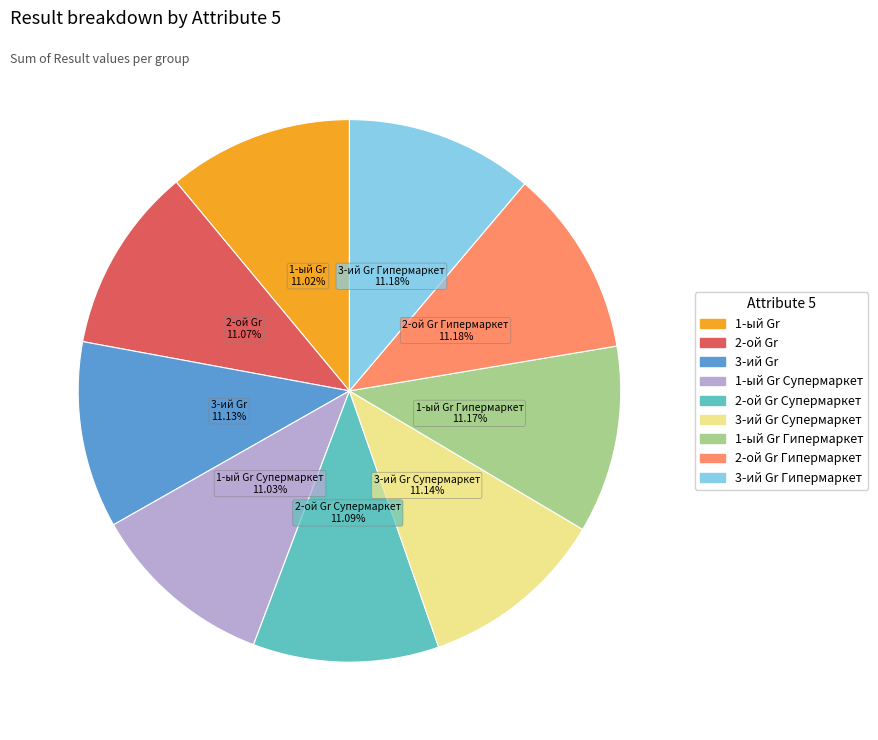

True or false: 1-ый Gr accounts for 11% of the total.

True